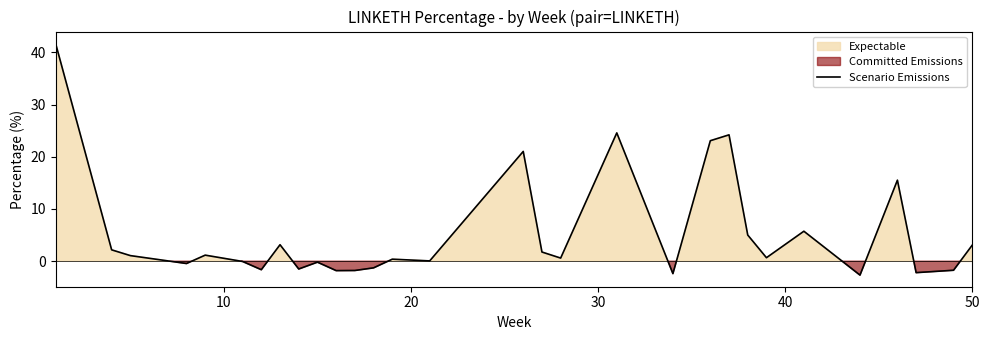

How many points are lower than both their immediate neighbors (excluding endpoints)?

10